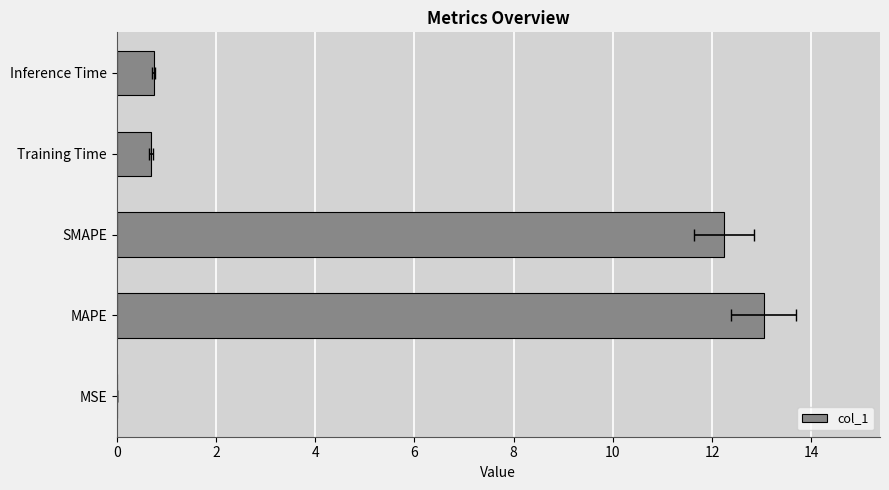

How many categories are shown in the chart?

5